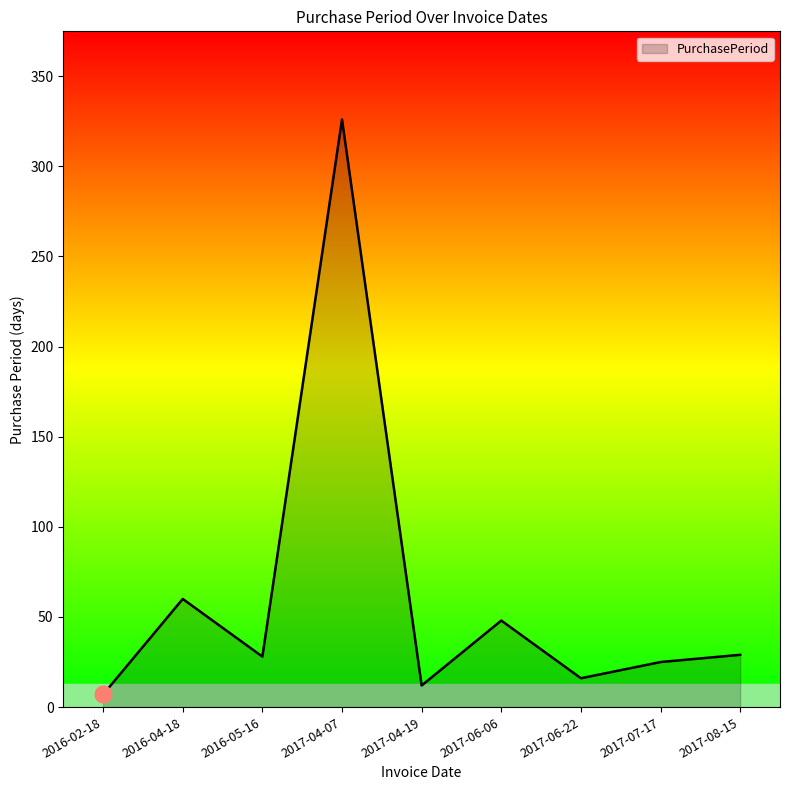

What is the sum of the values at 2017-04-07 and 2016-04-18?

386